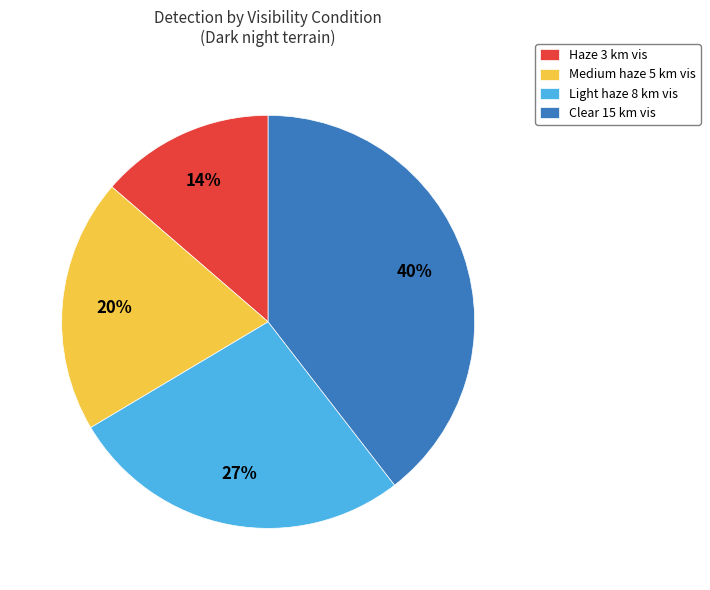

What percentage is the Haze 3 km vis slice, to the nearest percent?

14%